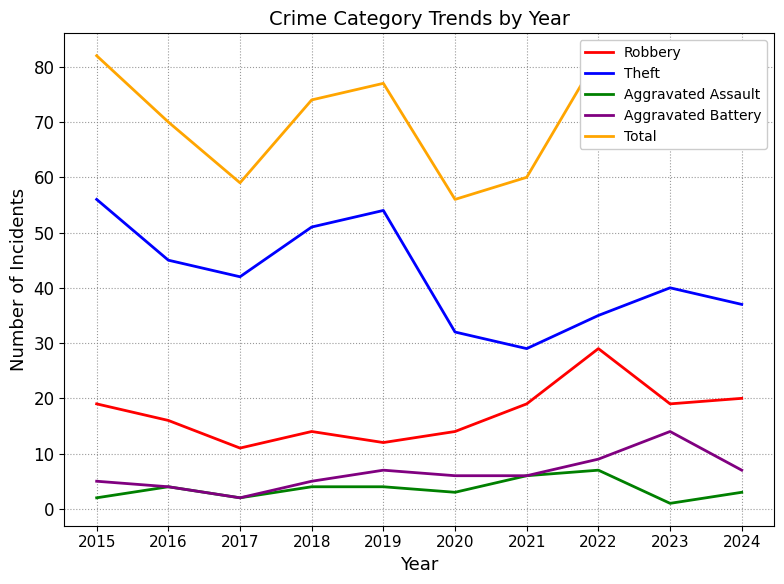

How many values in the Aggravated Assault series exceed 4?

2